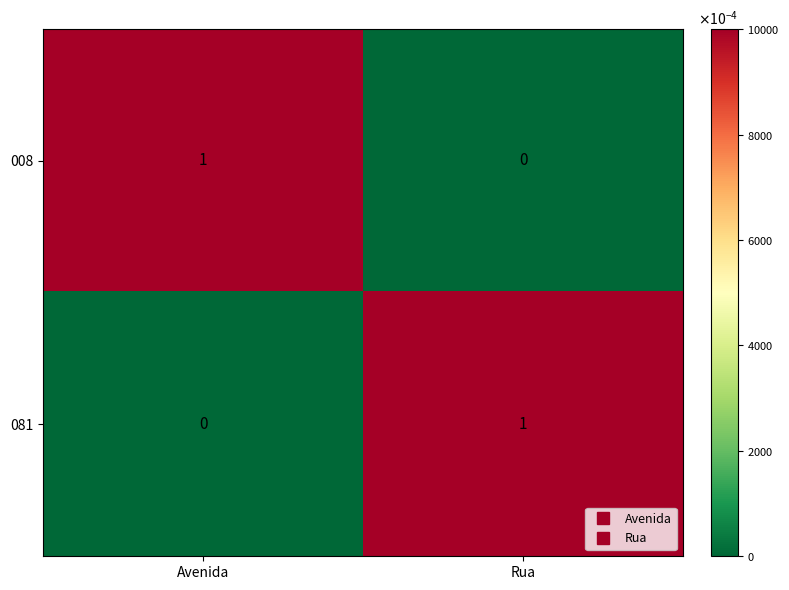

True or false: 081 has a value of 1 at Avenida.

False